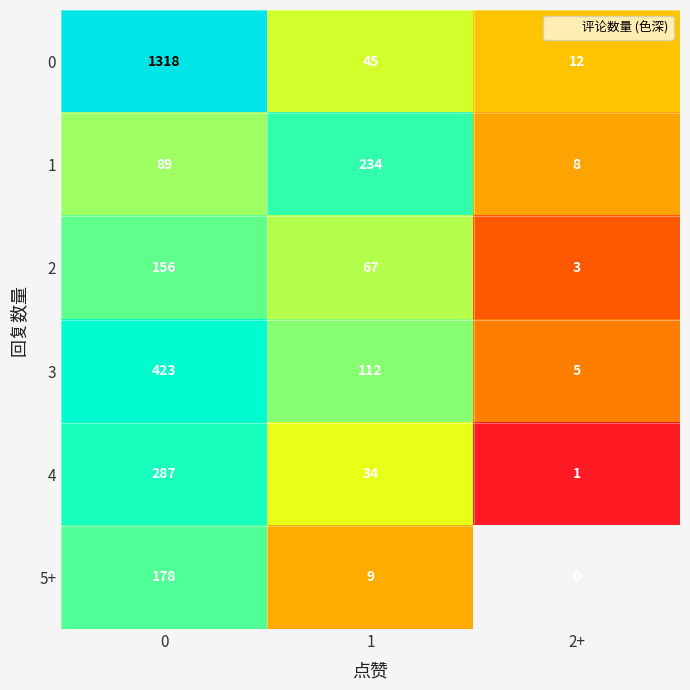

The value of 0 at 0 is 1765. True or false?

False